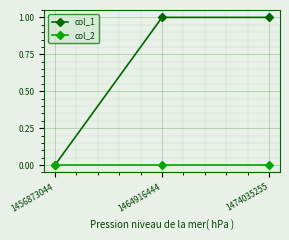

Reading right to left, extract all data points from this chart.

col_1: 1	1	0
col_2: 0	0	0